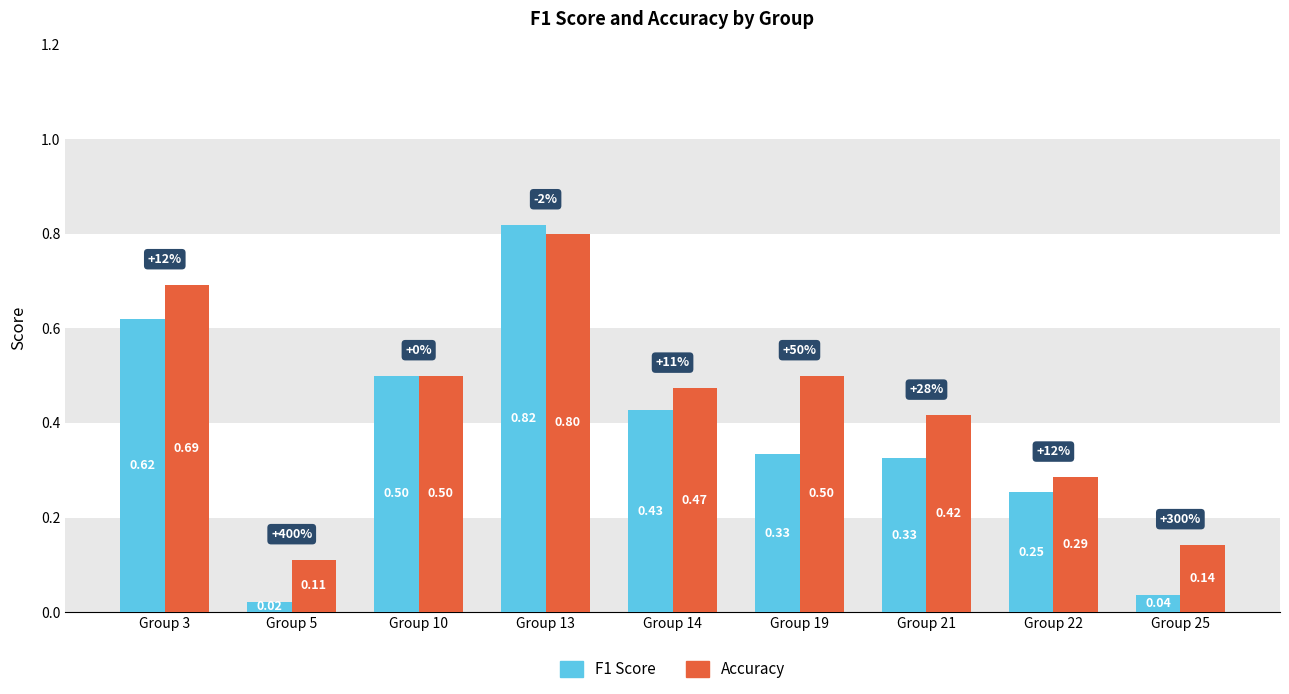

What is the difference between the second highest and second lowest values in the Accuracy series?

0.5